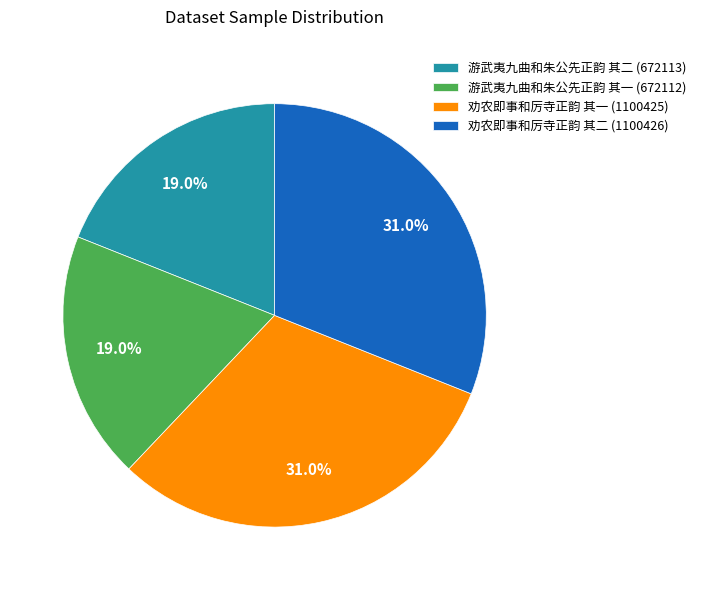

Is there any slice that represents more than half of the pie?

No